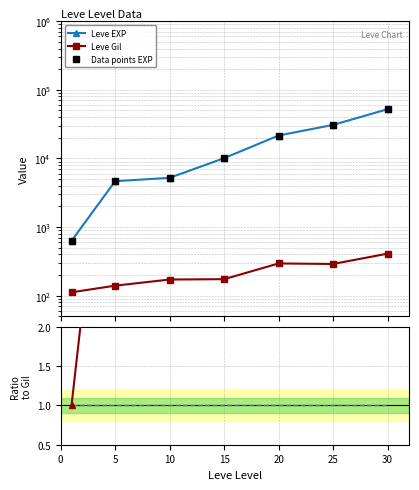

Which series has the largest total across all categories?

Leve EXP